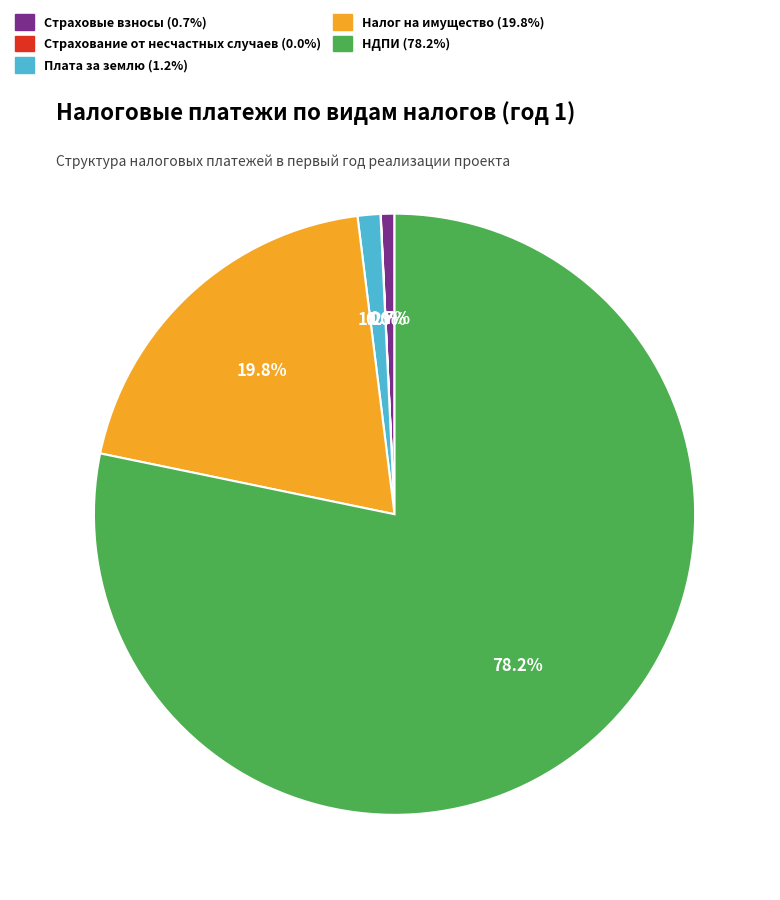

Does any single category account for the majority?

Yes